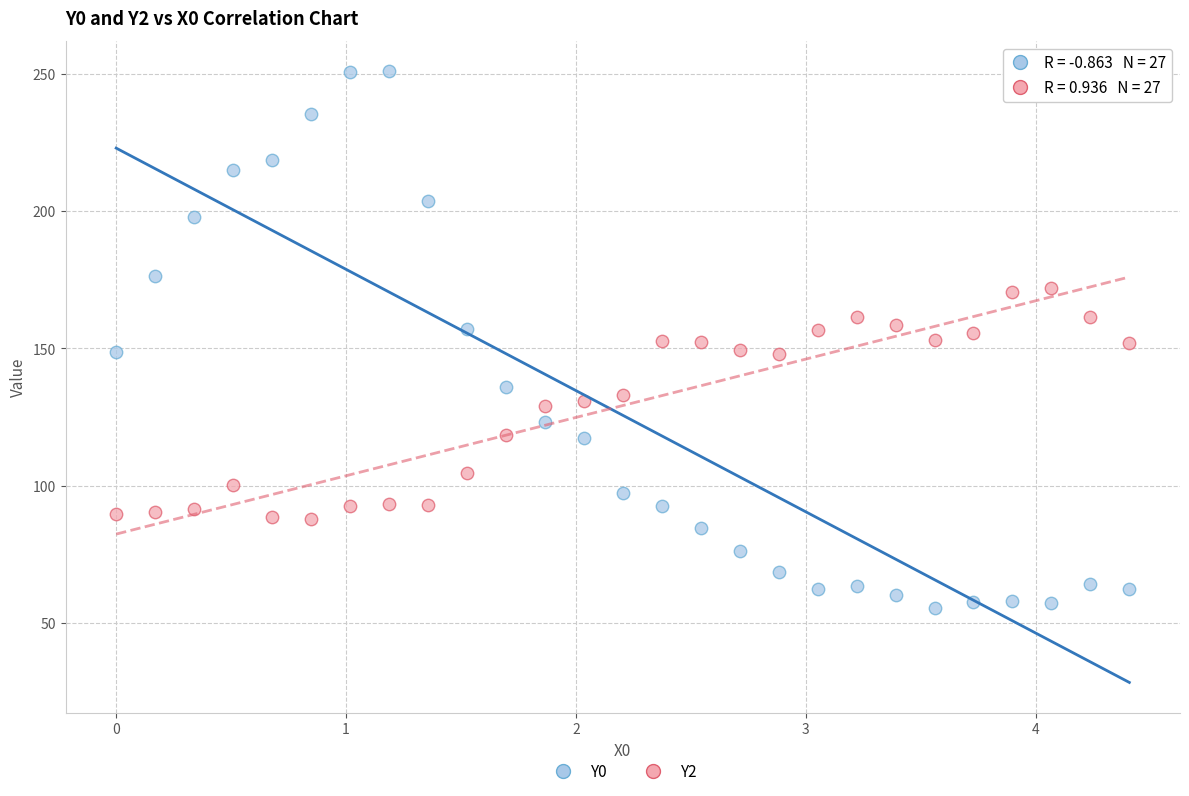

Which series reaches the minimum Y coordinate?

Y0